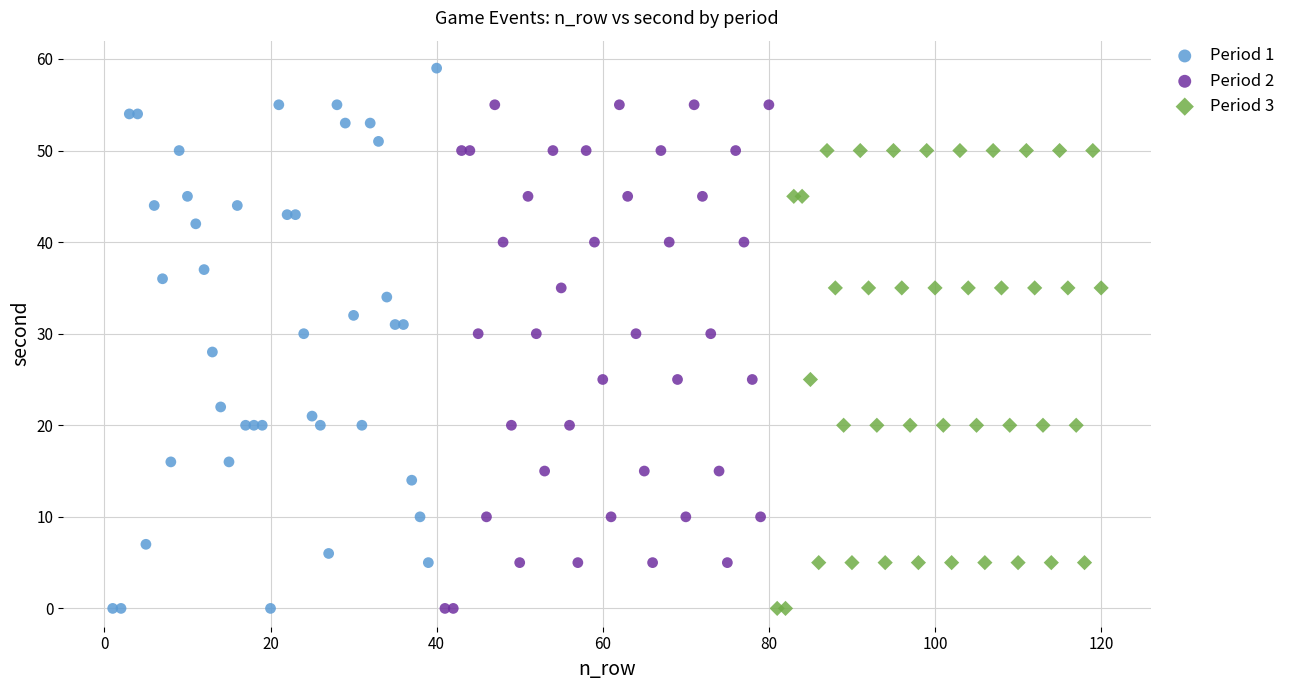

Which series has the largest Y range (max minus min)?

Period 1